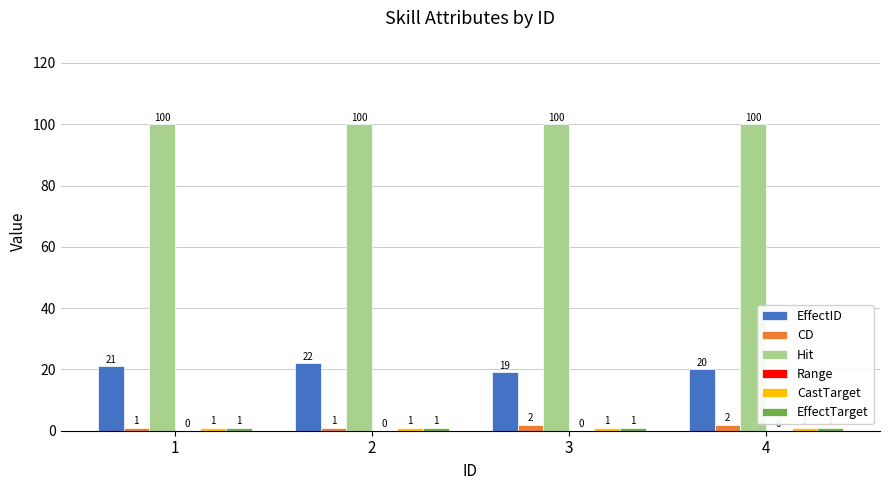

What is the sum of all Hit values?

400